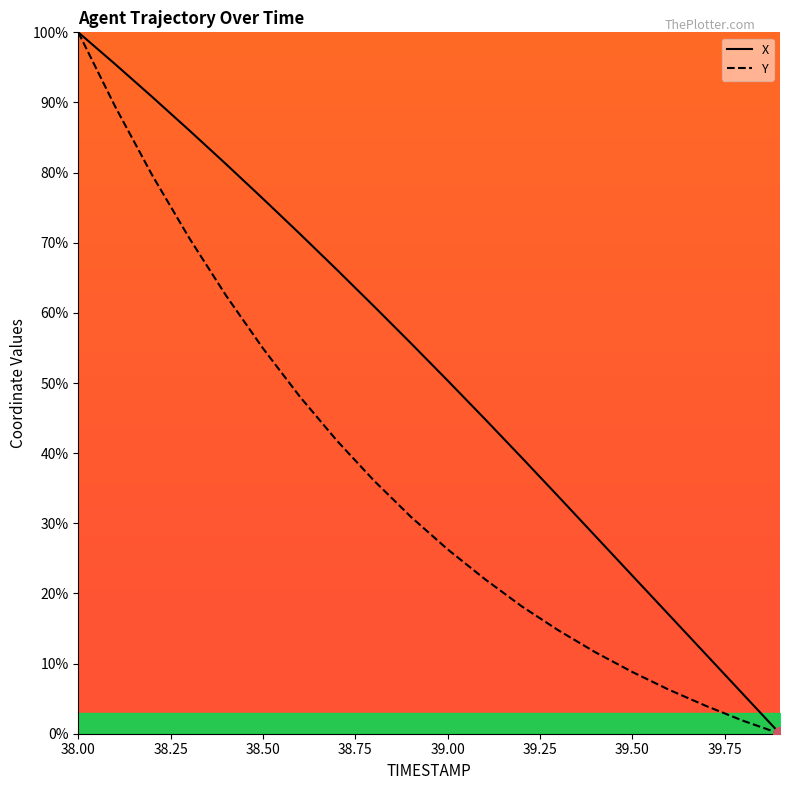

At how many categories does at least one series exceed 41?

12